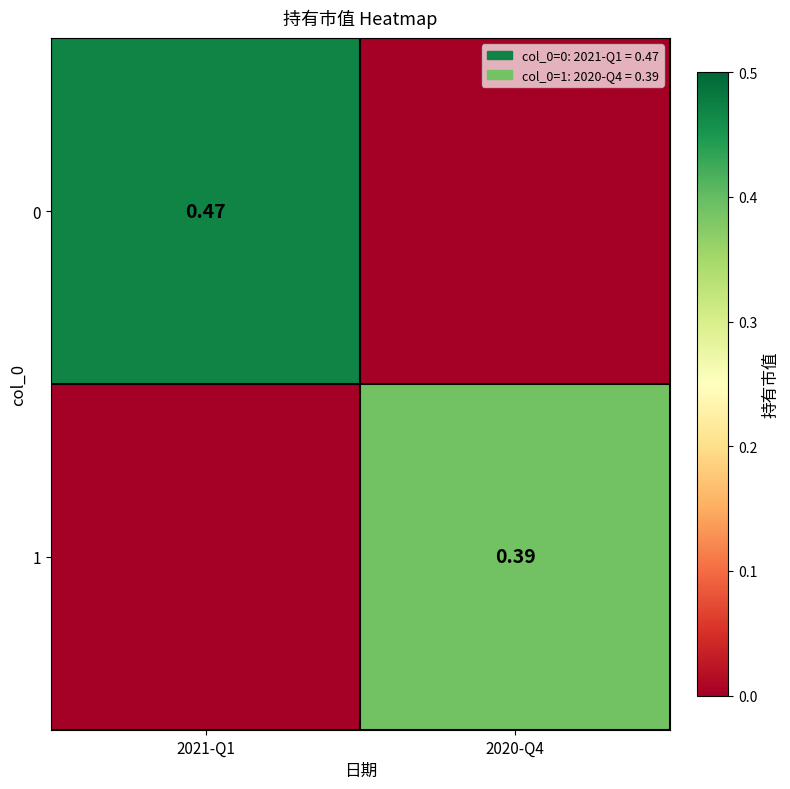

Between 2021-Q1 and 2020-Q4, which series saw the biggest shift?

row_0